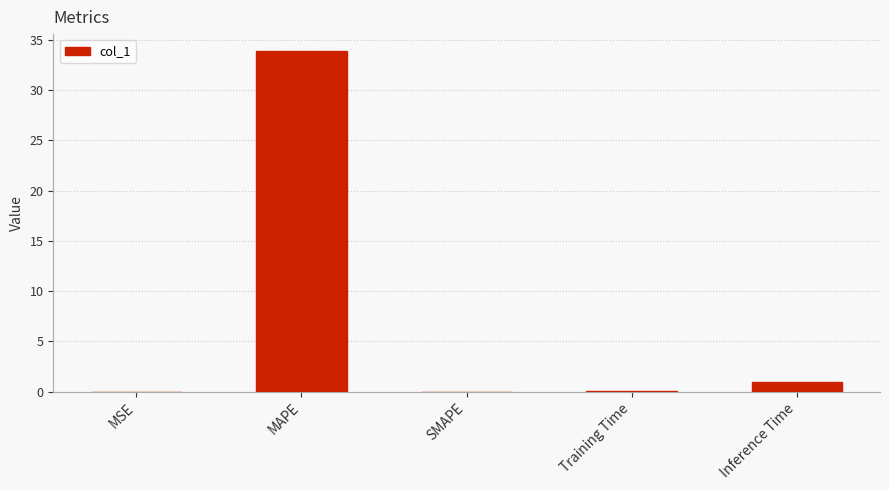

What value does the data have at Inference Time?

0.9